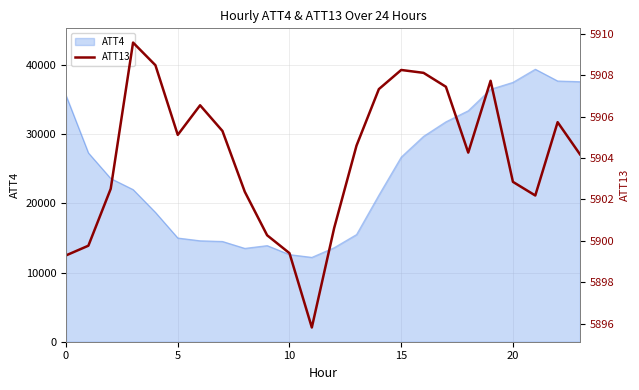

How many values are below 5904?

10